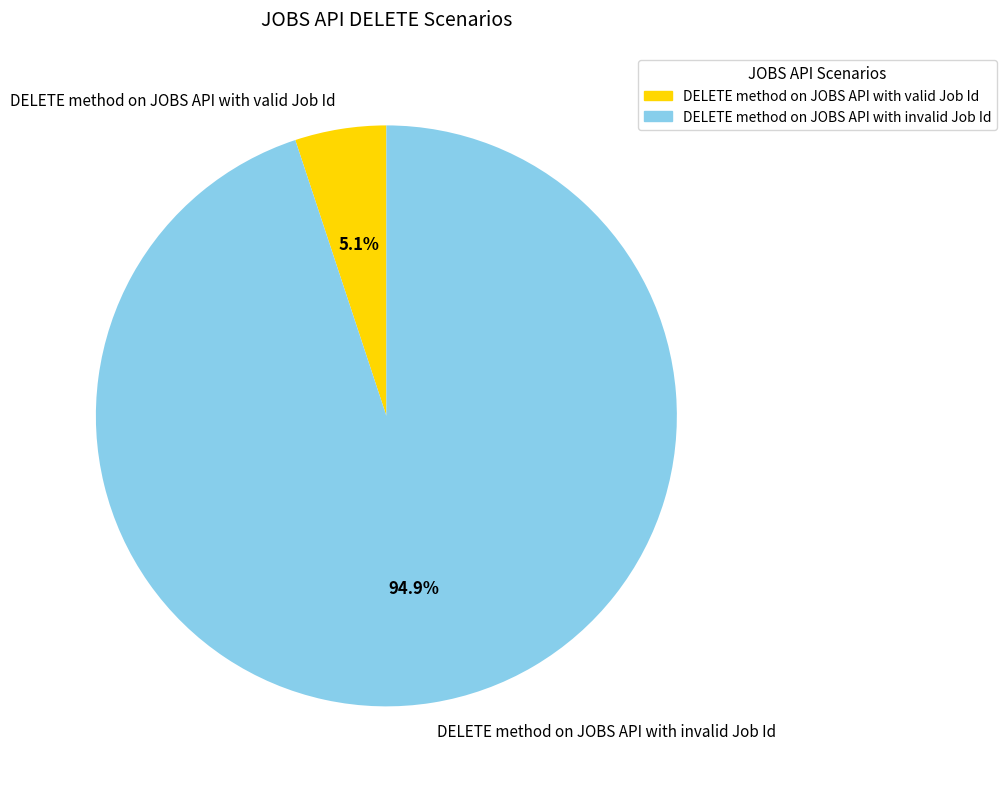

To the nearest percent, what is the difference between the DELETE method on JOBS API with valid Job Id and DELETE method on JOBS API with invalid Job Id slice percentages?

90%